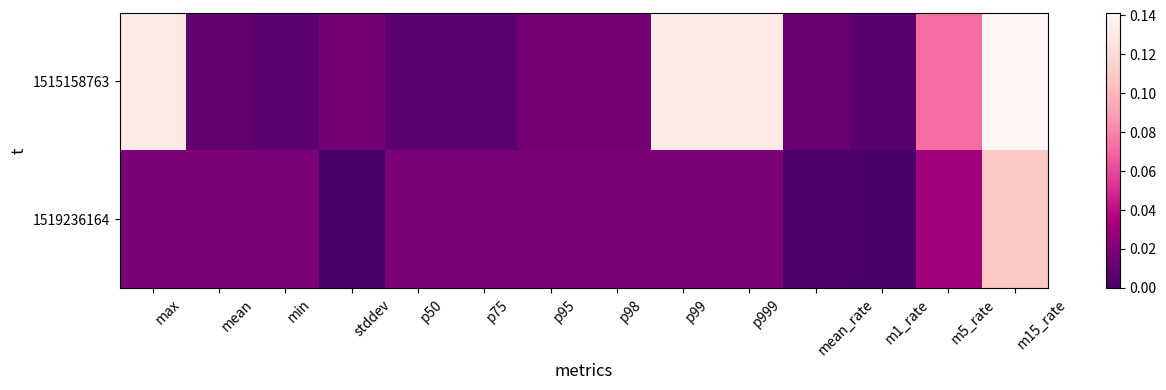

Reading right to left, transcribe all the data shown in this chart.

1515158763: m15_rate=0.1	m5_rate=0.1	m1_rate=0.0	mean_rate=0.0	p999=0.1	p99=0.1	p98=0.0	p95=0.0	p75=0.0	p50=0.0	stddev=0.0	min=0.0	mean=0.0	max=0.1
1519236164: m15_rate=0.1	m5_rate=0.0	m1_rate=0.0	mean_rate=0.0	p999=0.0	p99=0.0	p98=0.0	p95=0.0	p75=0.0	p50=0.0	stddev=0.0	min=0.0	mean=0.0	max=0.0